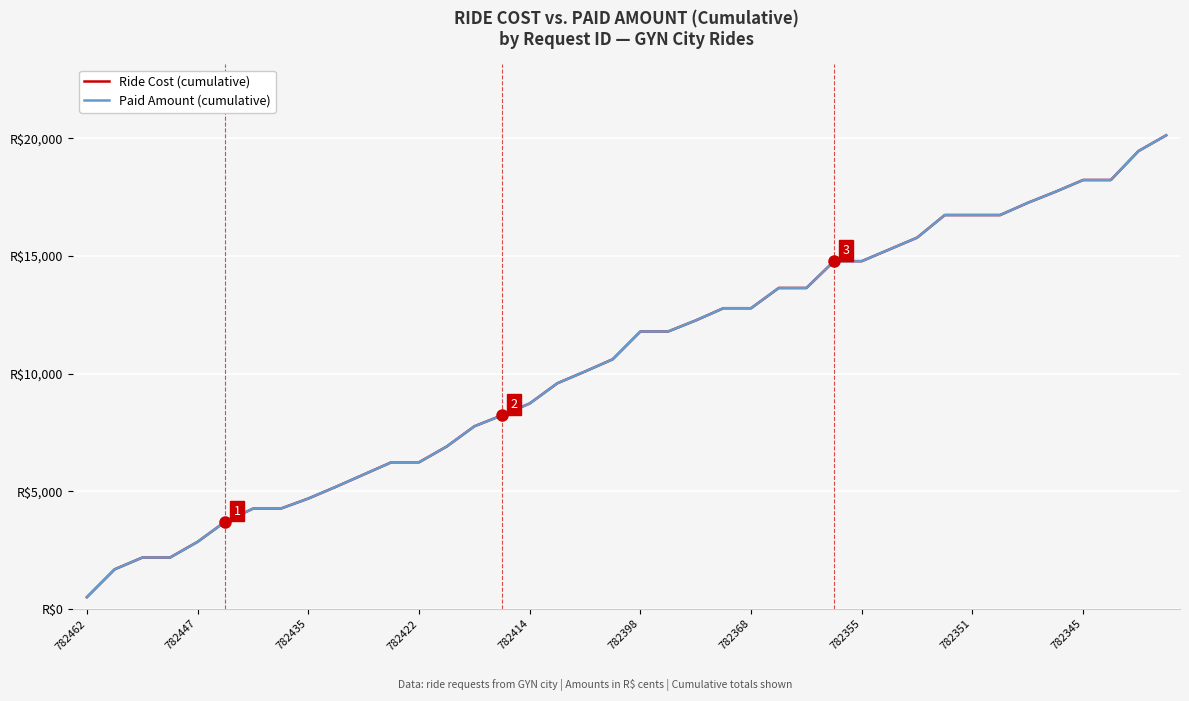

Does the chart have visible grid lines?

Yes